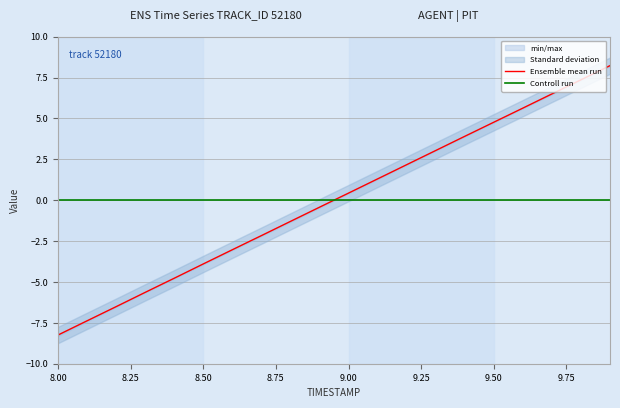

True or false: Controll run and Ensemble mean run cross at least once.

True